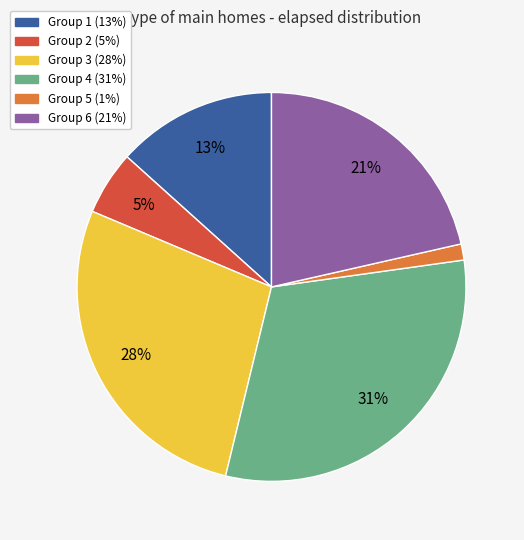

How many slices are in this pie chart?

6